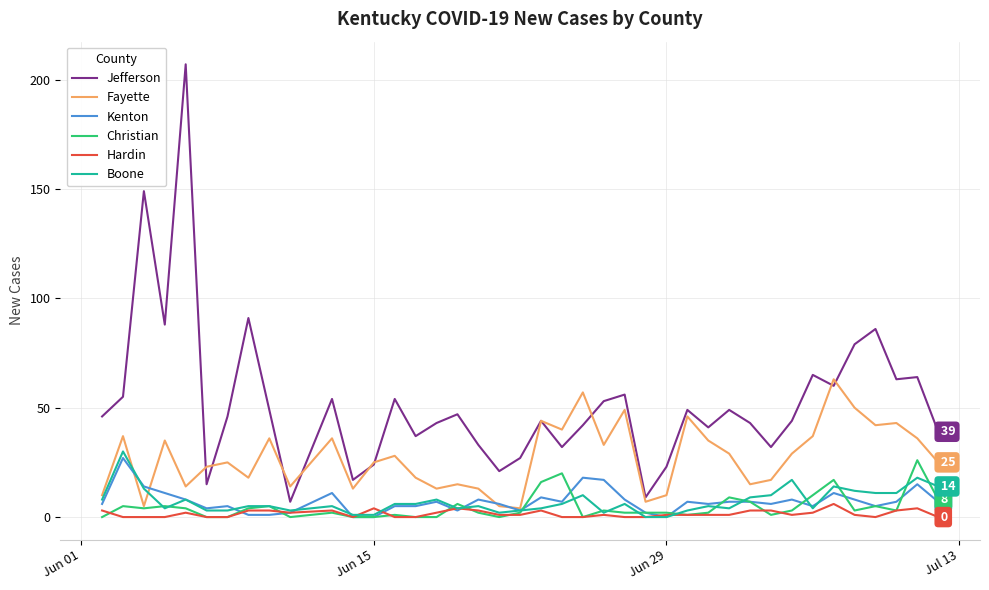

True or false: Kenton and Jefferson intersect in this chart.

False